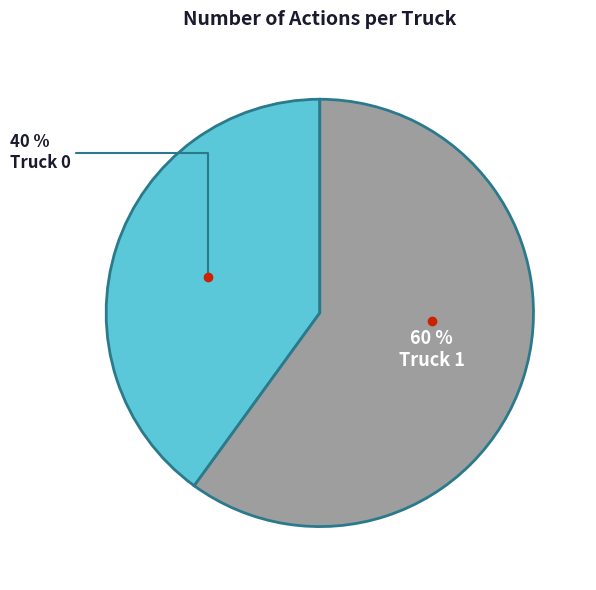

To the nearest percent, what is the average slice percentage?

50%